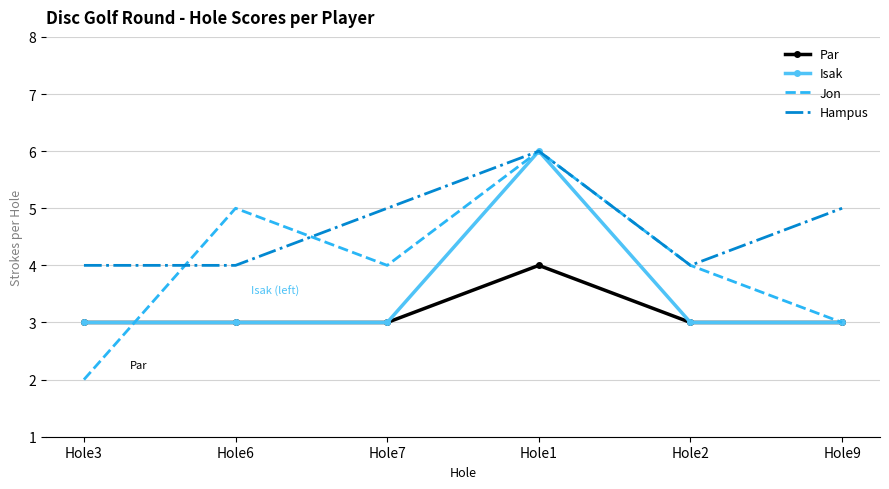

True or false: Jon and Hampus cross at least once.

True